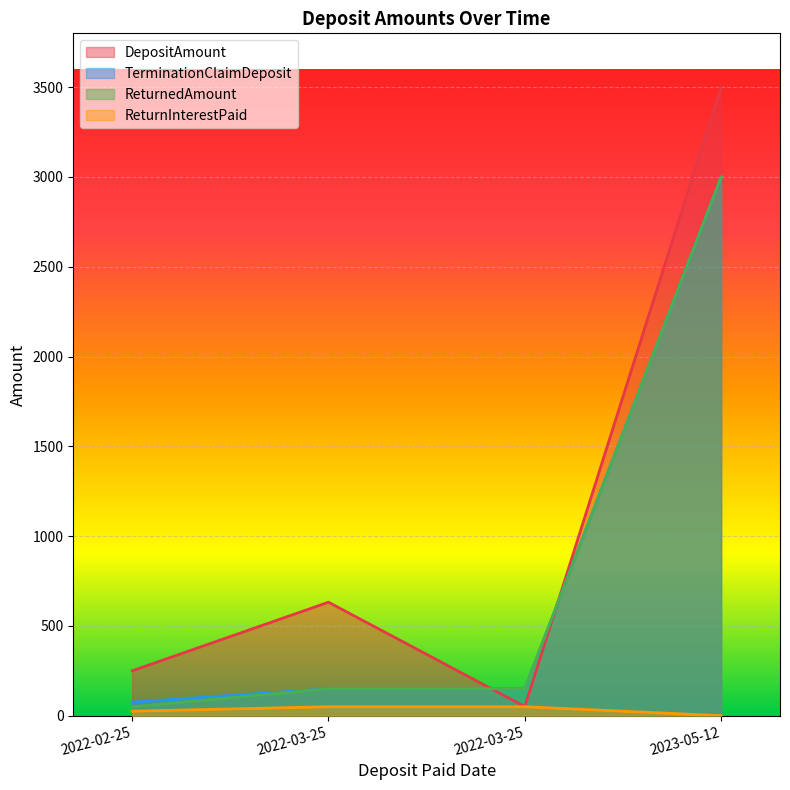

True or false: TerminationClaimDeposit and ReturnedAmount cross at least once.

False